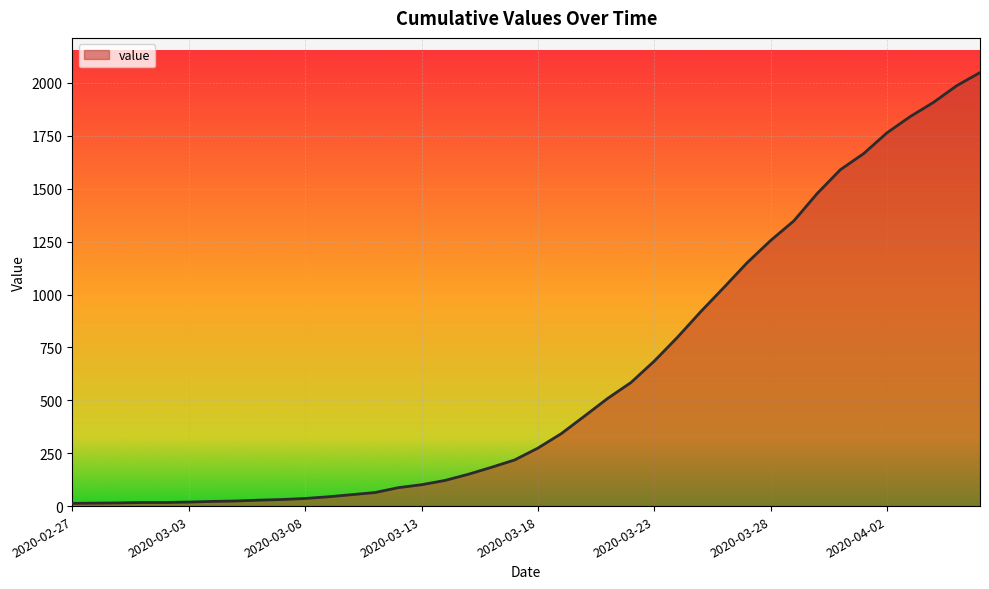

What is the difference between the maximum and minimum values?

2036